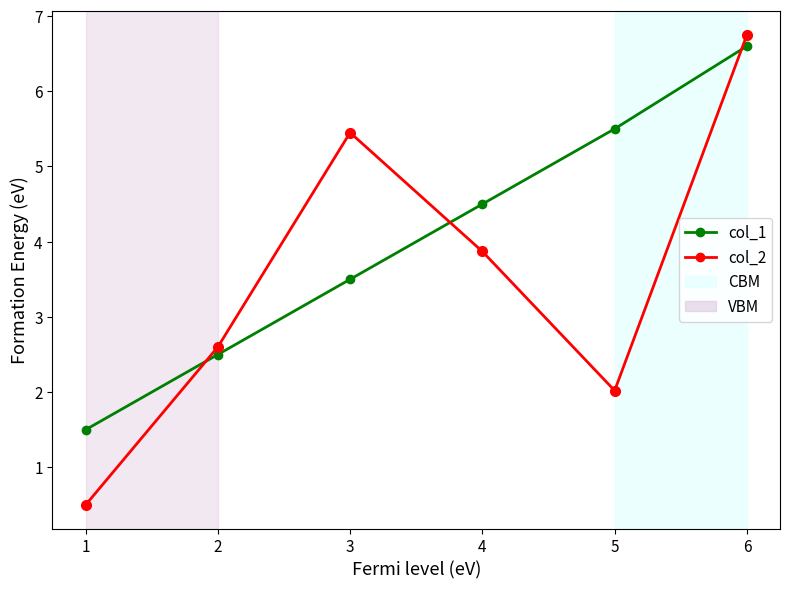

True or false: col_1 and col_2 cross at least once.

True